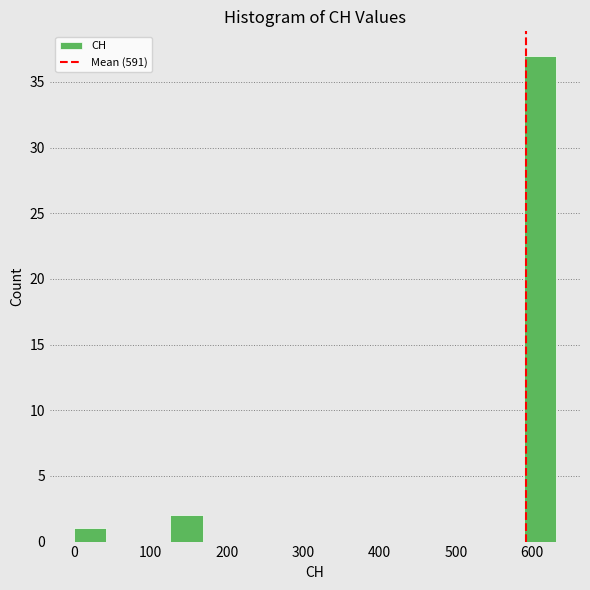

How tall is the bar that spans 590 to 630 on the x-axis? Neither the bar edges nor the heights are printed on the chart, so give them approximately, as read against the axes.

37